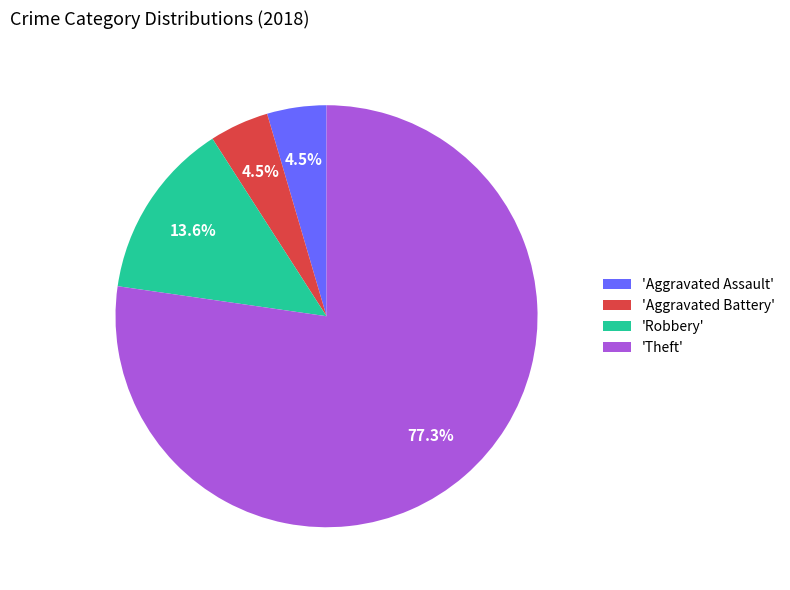

Approximately how many times larger is the value at 'Robbery' compared to 'Aggravated Assault'?

3.0